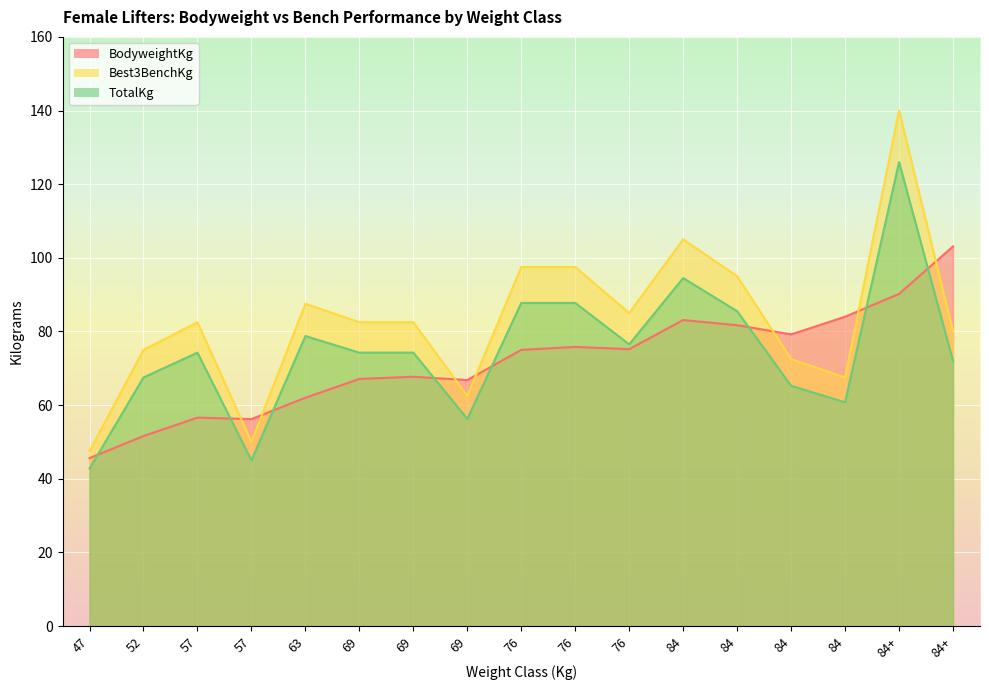

How many interior local peaks does the Best3BenchKg series have?

4